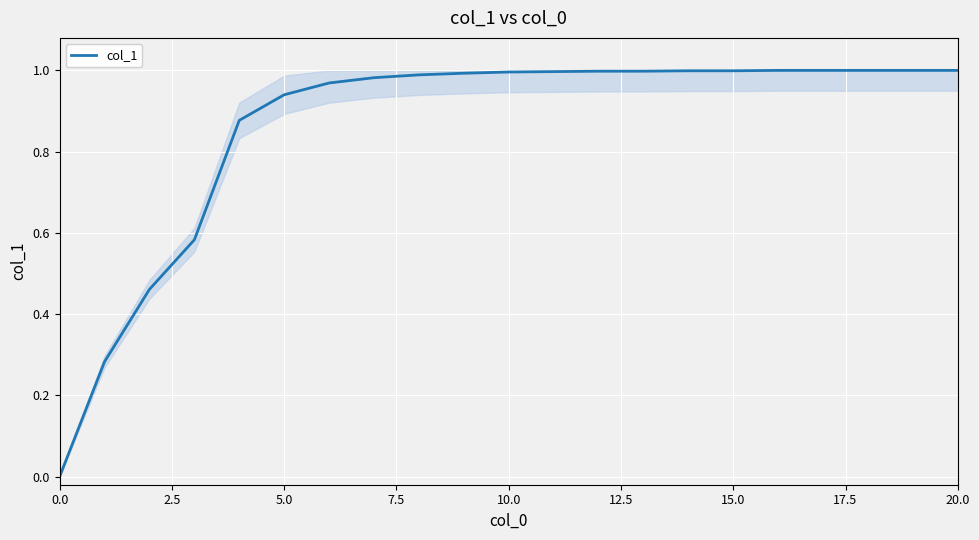

What is the label of the 18th point from the left?

17